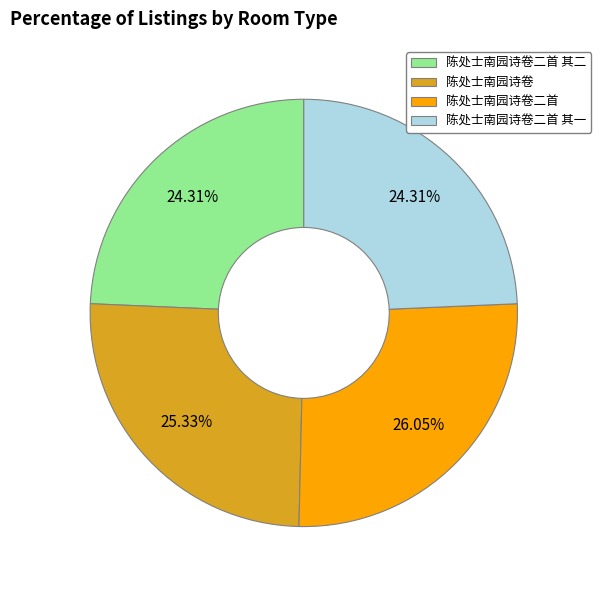

To the nearest percent, what is the difference between the largest and smallest slice percentages?

2%